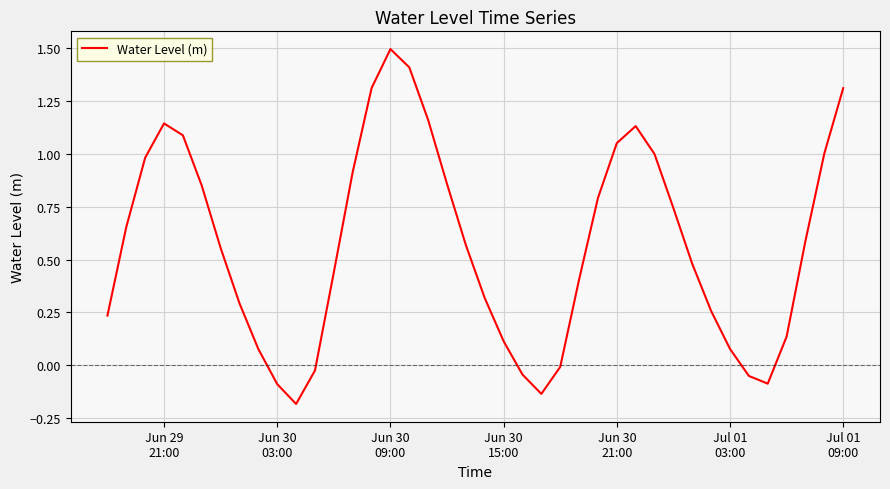

What is the difference between the maximum and minimum values?

1.7